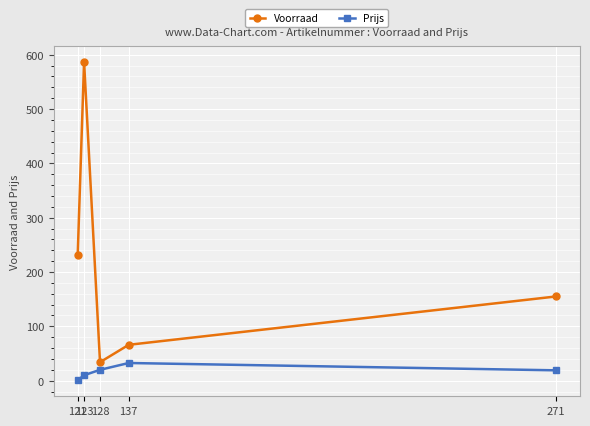

Which series has the widest spread of values?

Voorraad